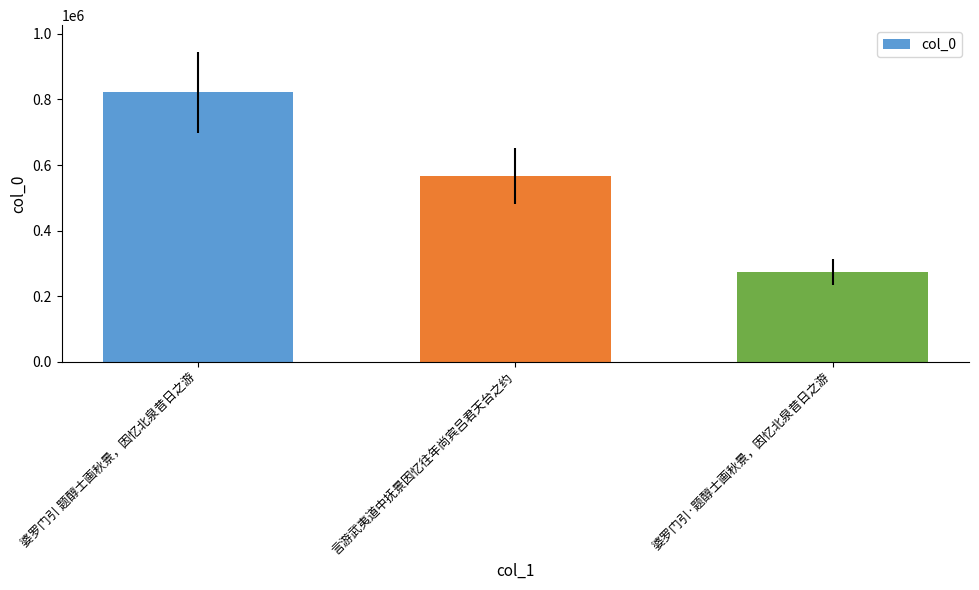

Where does the data first go above 566794?

婆罗门引 题醇士画秋景，因忆北泉昔日之游